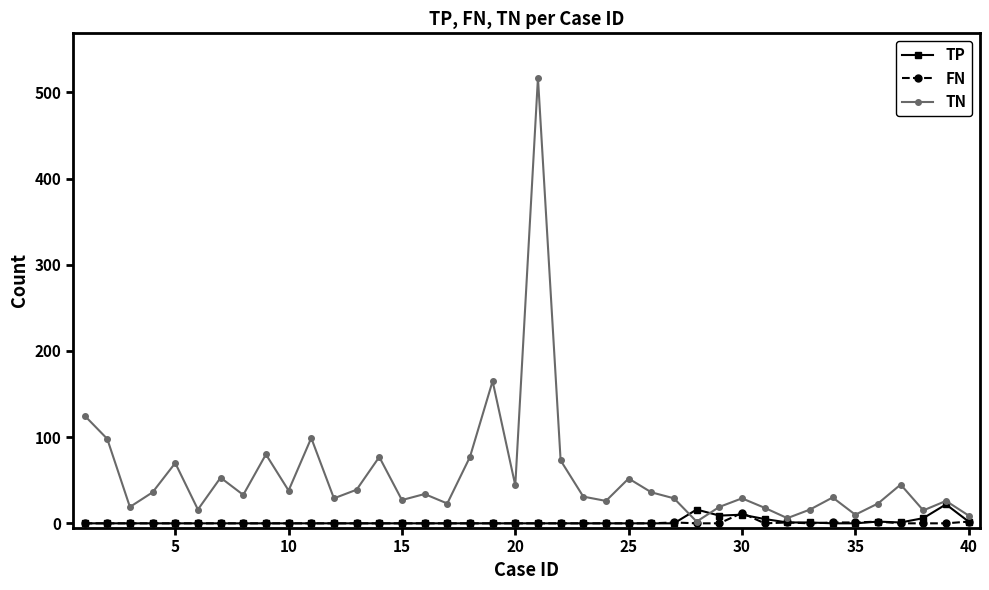

Which series has the largest total across all categories?

TN